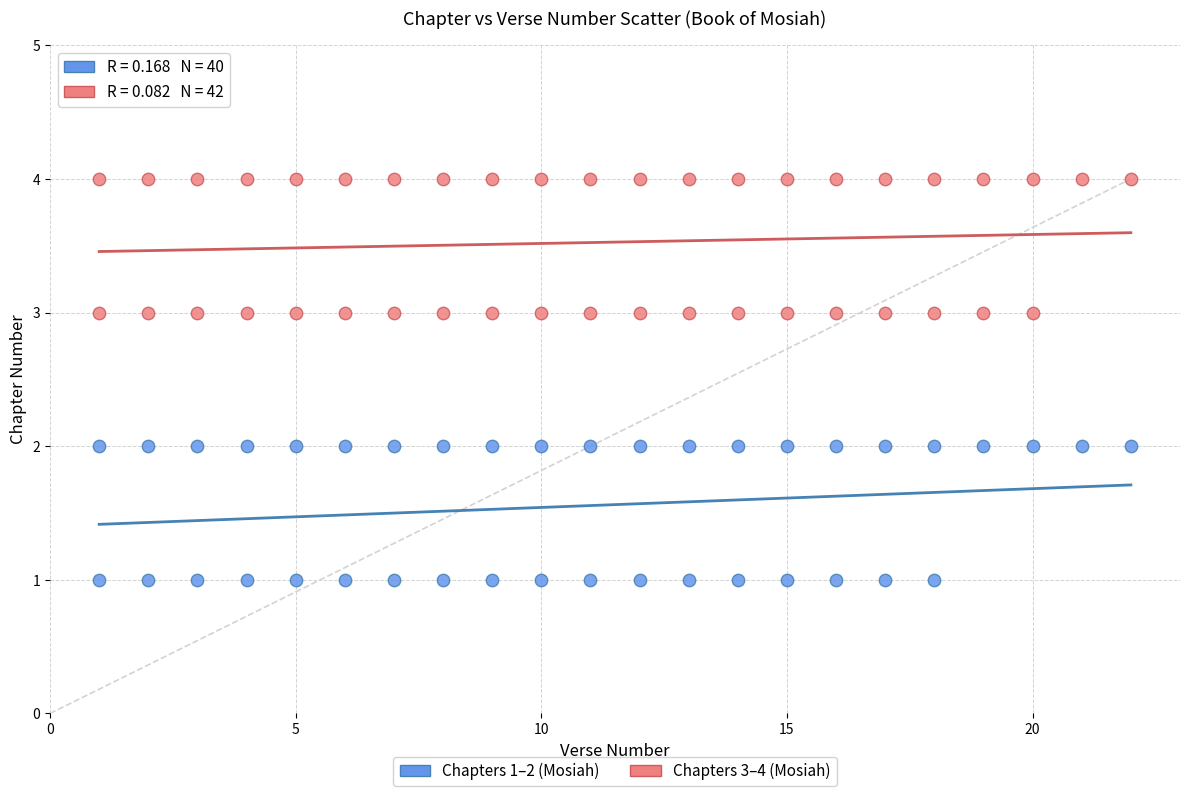

Which series reaches the maximum Y coordinate?

Chapters 3–4 (Mosiah)